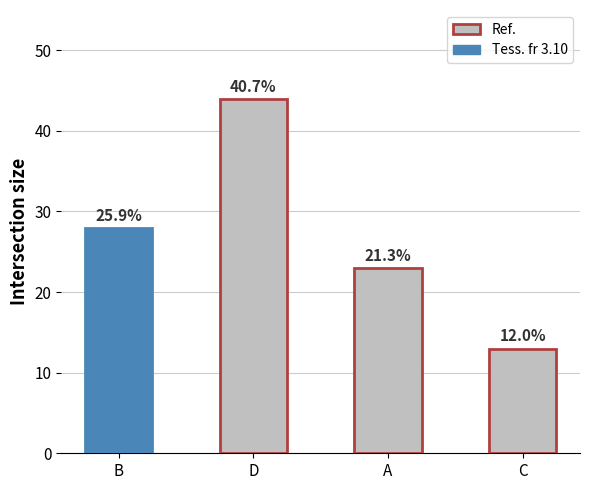

Does the chart contain any negative values?

No